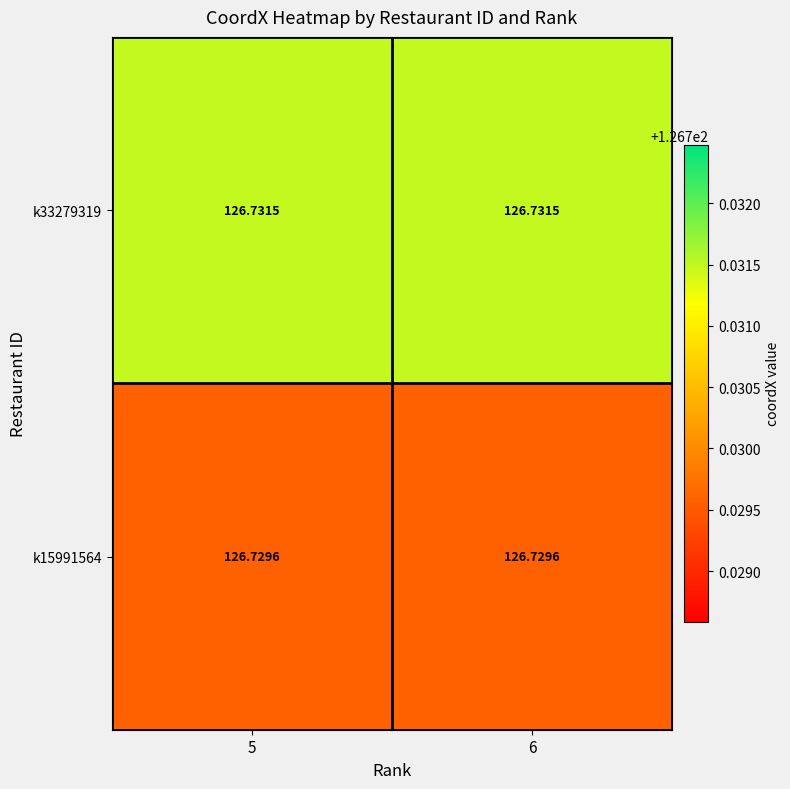

Is the value of k15991564 at 5 greater than the value of k33279319 at 5?

No